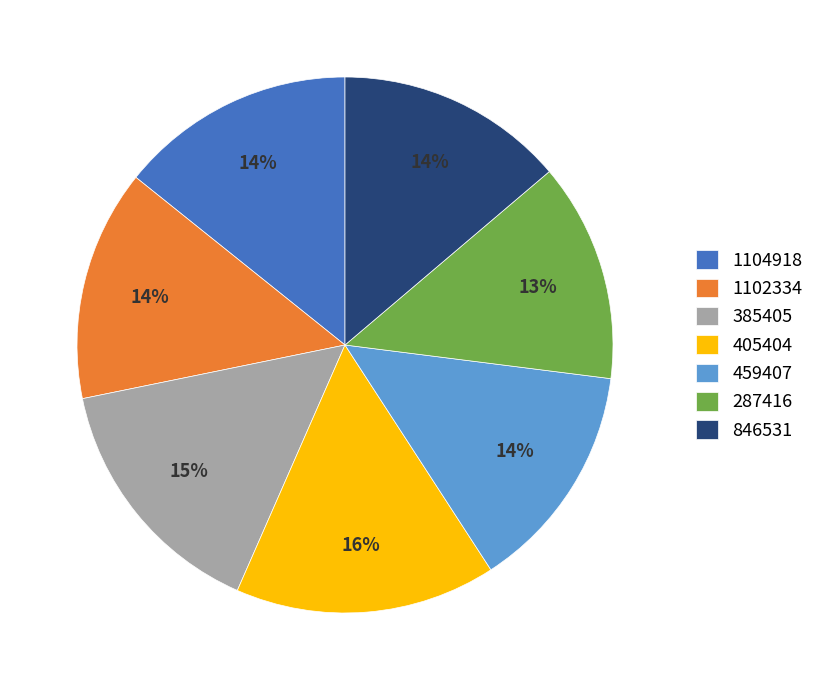

Is there any slice that represents more than half of the pie?

No